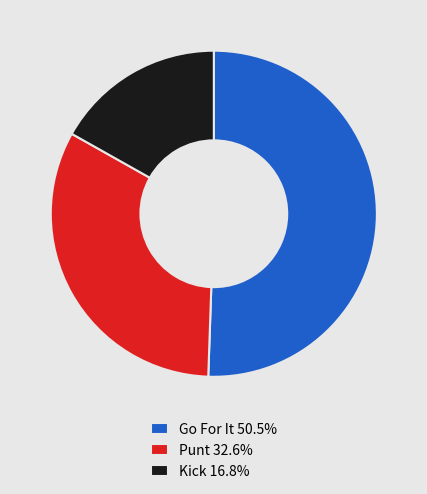

Is the sum of Go For It 50.5% and Punt 32.6% greater than half?

Yes